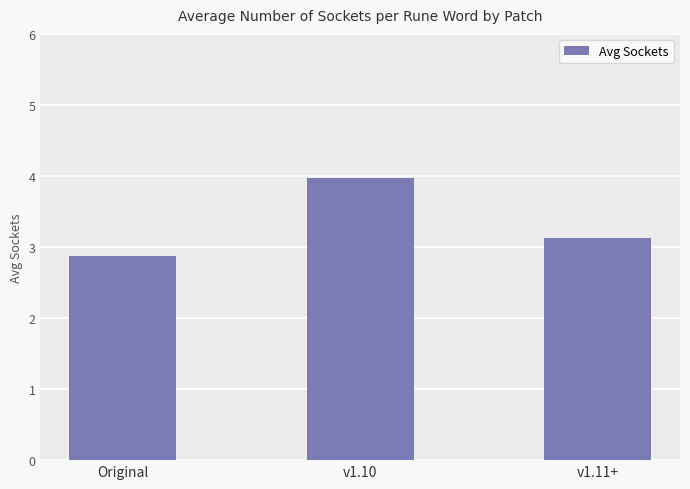

Which has a higher value, Original or v1.11+?

v1.11+